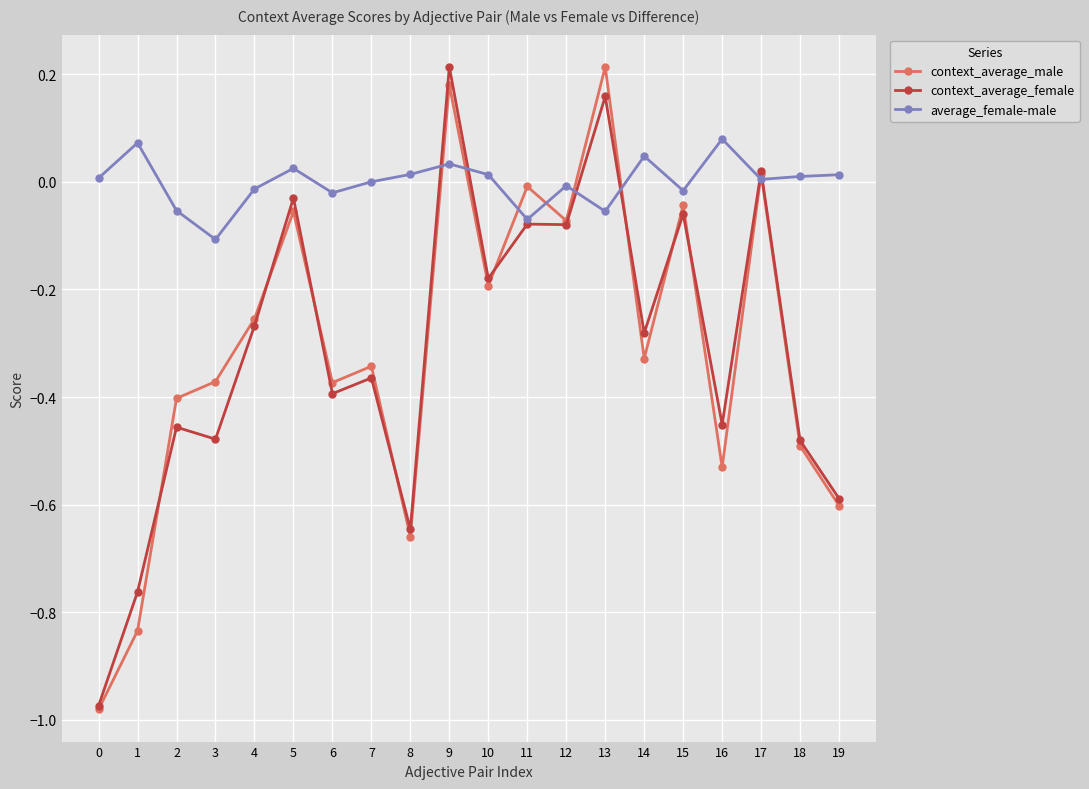

What is the difference between the maximum and minimum values in the context_average_female series?

1.2